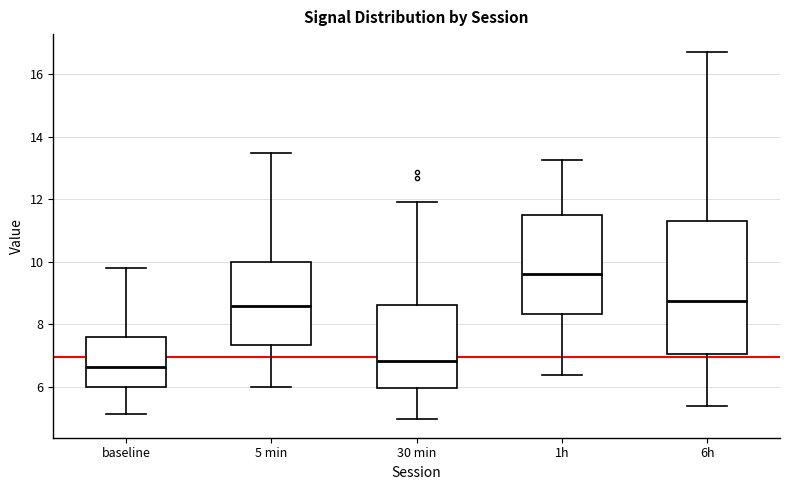

Reading left to right, transcribe this box plot: for each box, give where its median line is, the range the box spans, and where its two whiskers end, as read against the y-axis. The values are not printed on the chart, so give them approximately, as read against the axis.

baseline: median 6.6, box 6.0 to 7.6, whiskers 5.2 to 9.8
5 min: median 8.6, box 7.4 to 10.0, whiskers 6.0 to 13.4
30 min: median 6.8, box 6.0 to 8.6, whiskers 5.0 to 12.0
1h: median 9.6, box 8.4 to 11.6, whiskers 6.4 to 13.2
6h: median 8.8, box 7.0 to 11.4, whiskers 5.4 to 16.8